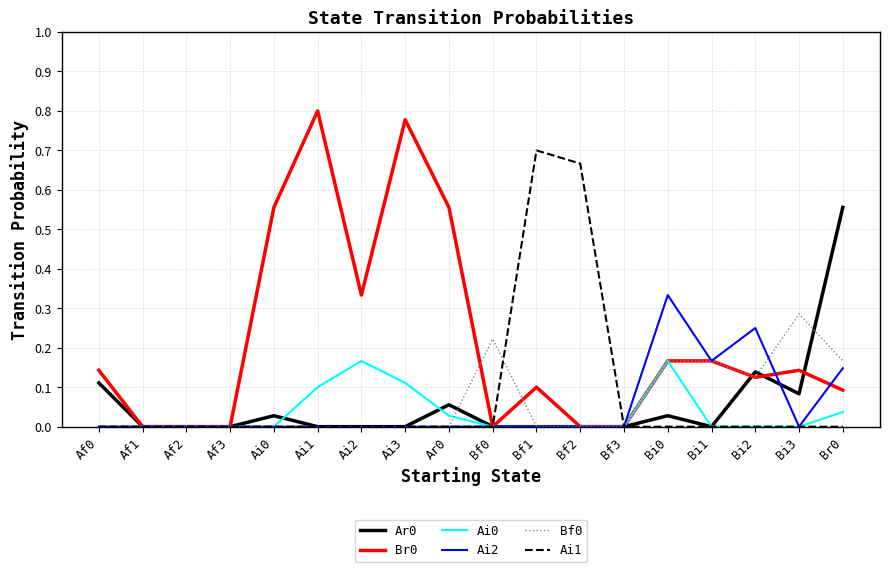

Is the value of Ai2 at Af2 greater than the value of Ar0 at Bi2?

No